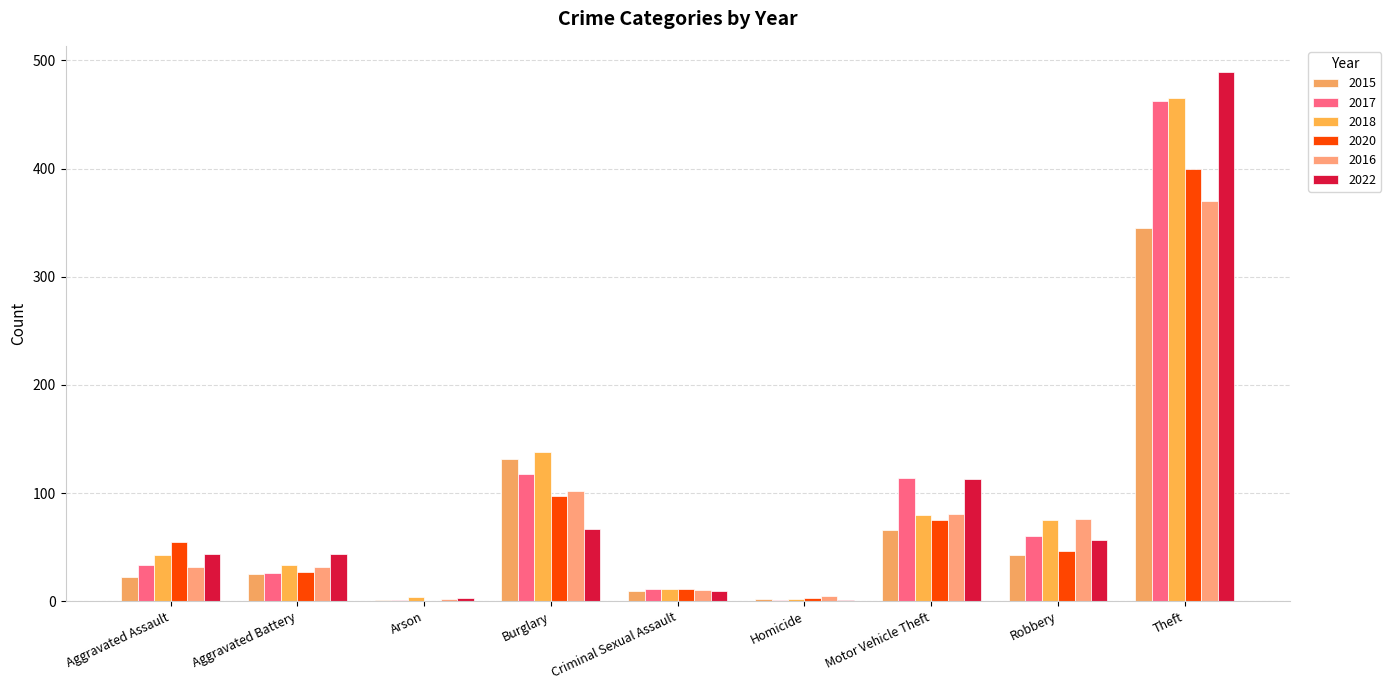

Count the number of data series in this chart.

6